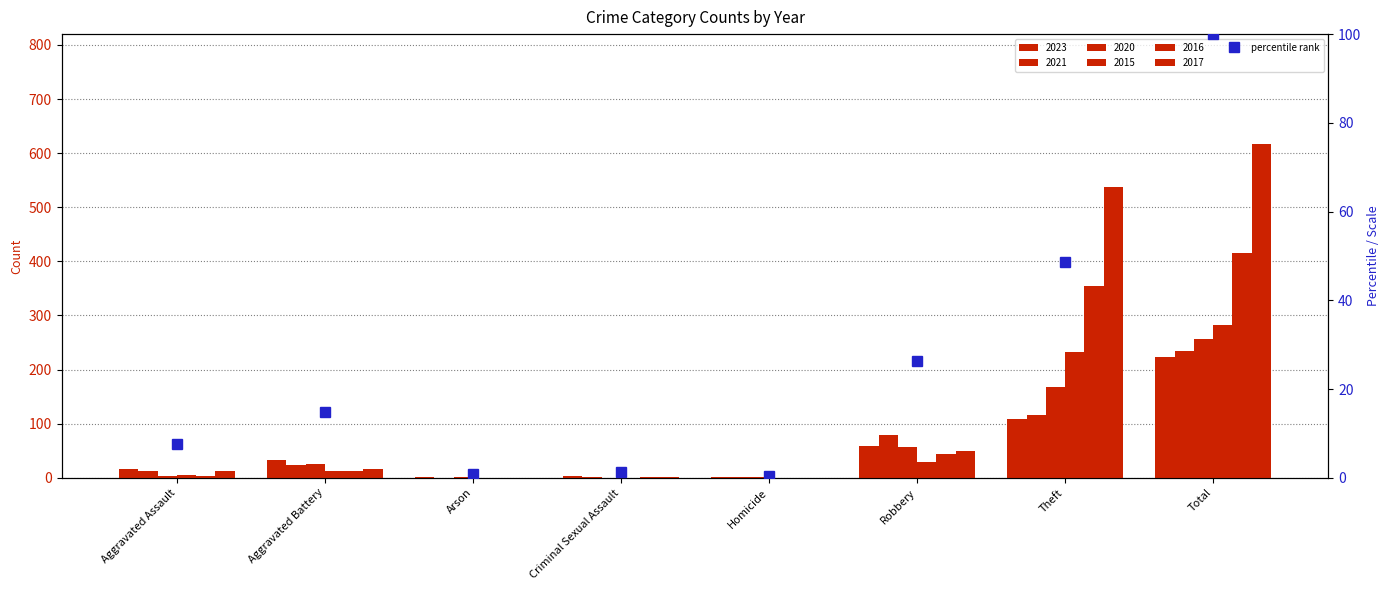

What is the difference between the values at Arson and Criminal Sexual Assault?

0.4